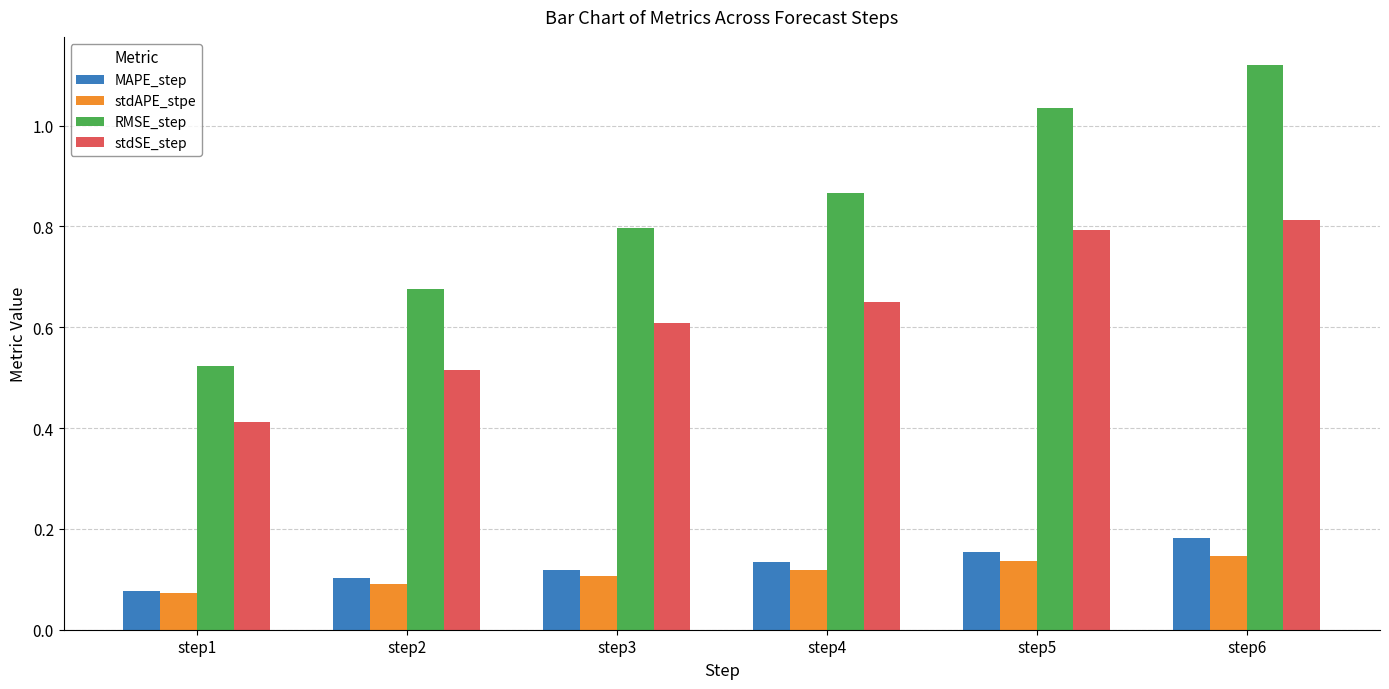

How many stdSE_step values are between 0 and 1?

6